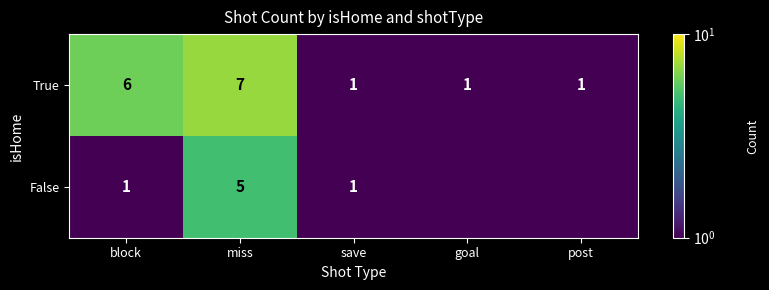

What is the highest value of the True series?

7.0